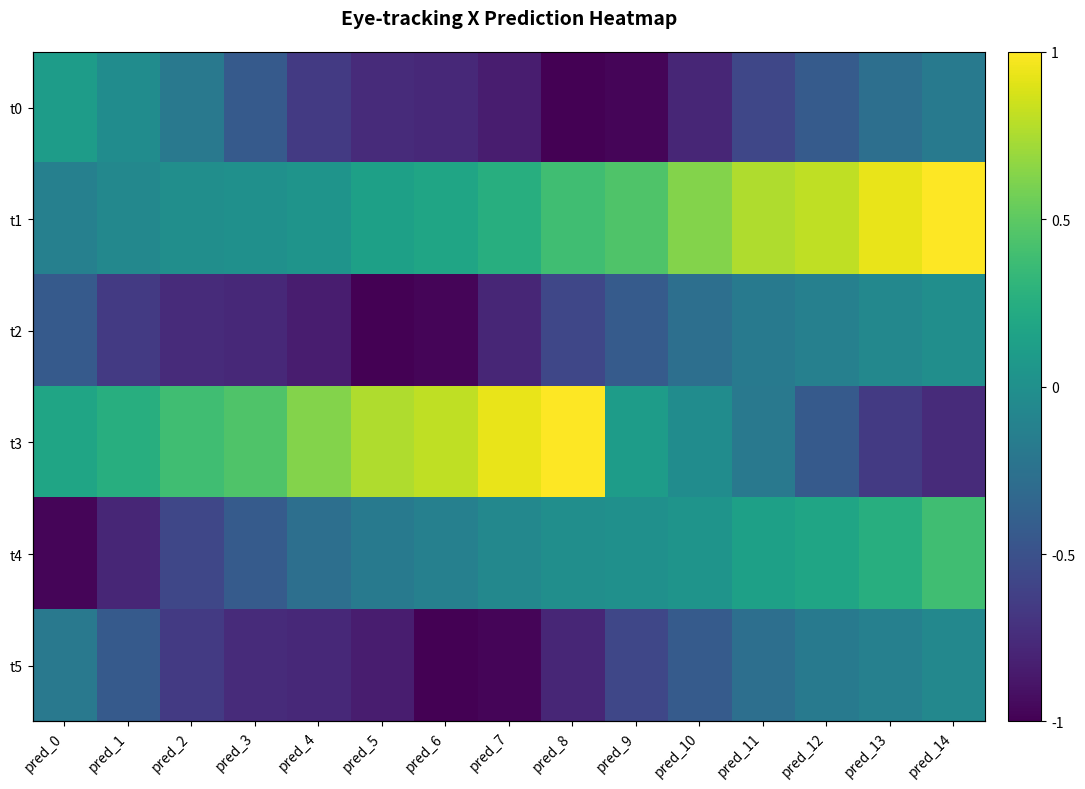

What is the difference between the maximum and minimum values in the t3 series?

1.8